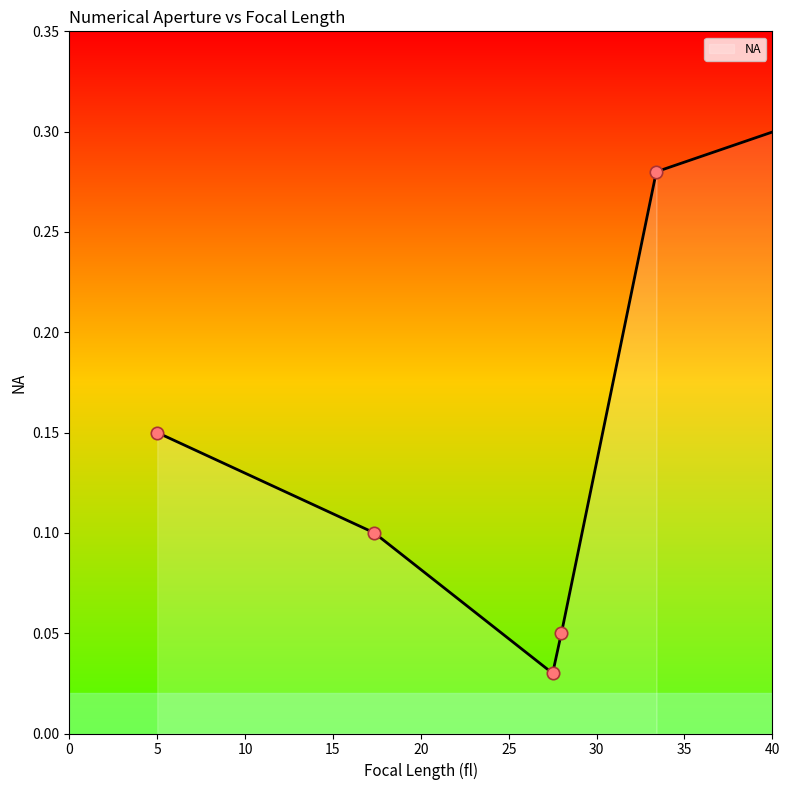

Which has a higher value, 33.4 or 28?

33.4